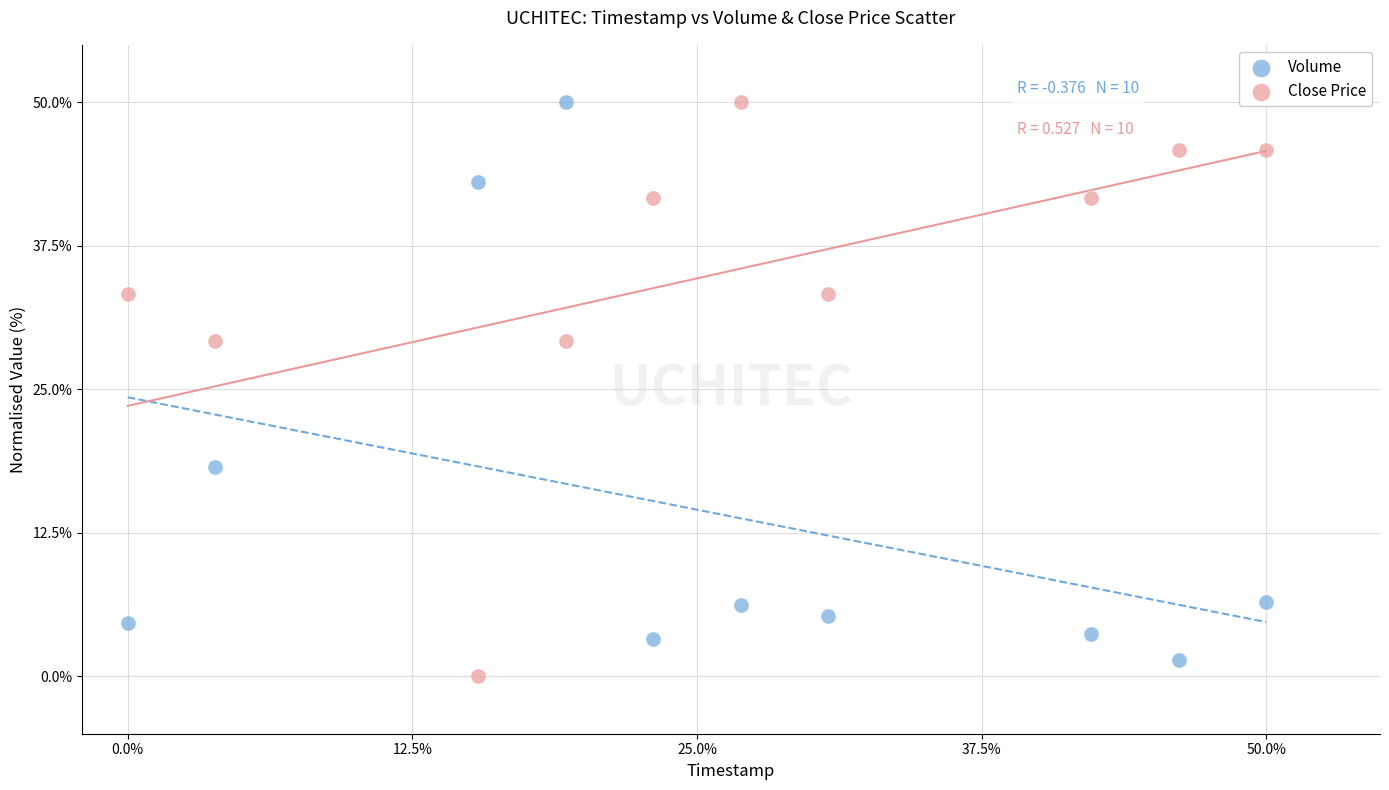

Which series contains the lowest Y value?

Close Price